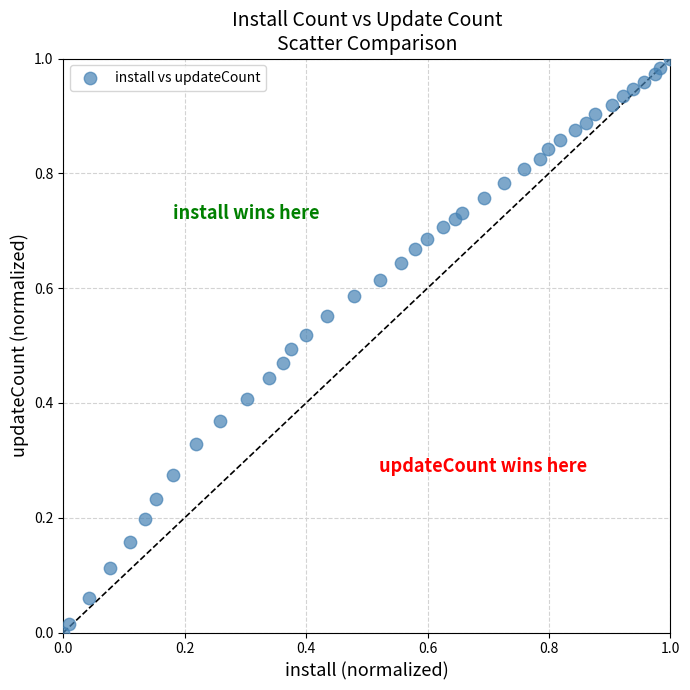

How many data points are displayed?

40